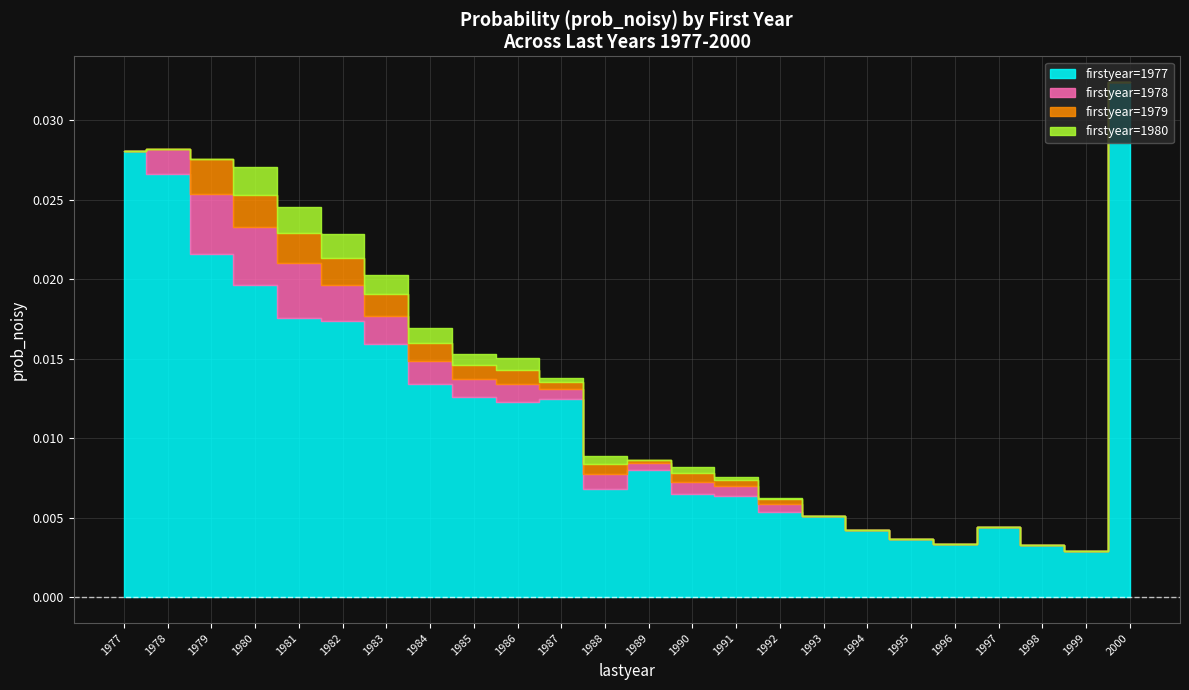

Which series changed the most between 1996 and 2000?

firstyear=1977